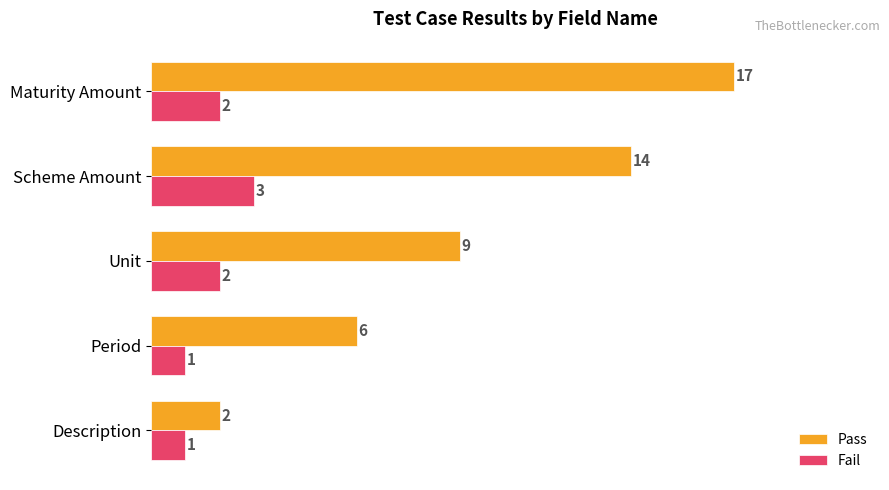

Count the Pass values in the range 6 to 14.

3